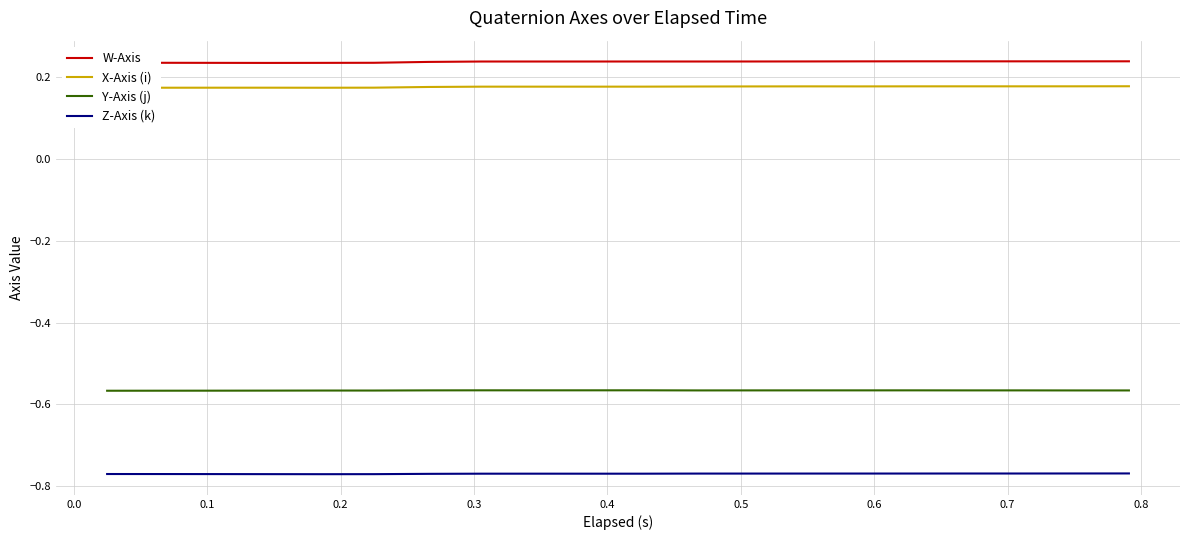

True or false: Z-Axis (k) and X-Axis (i) intersect in this chart.

False